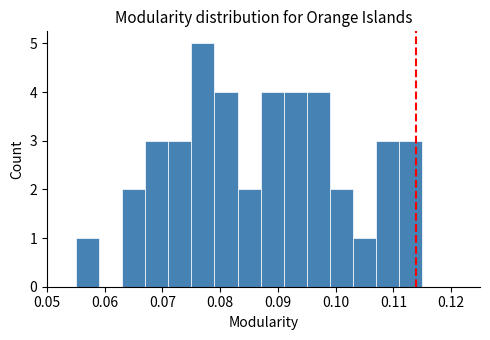

How tall is the bar that spans 0.083 to 0.087 on the x-axis? The values are not printed on the chart, so give them approximately, as read against the axis.

2